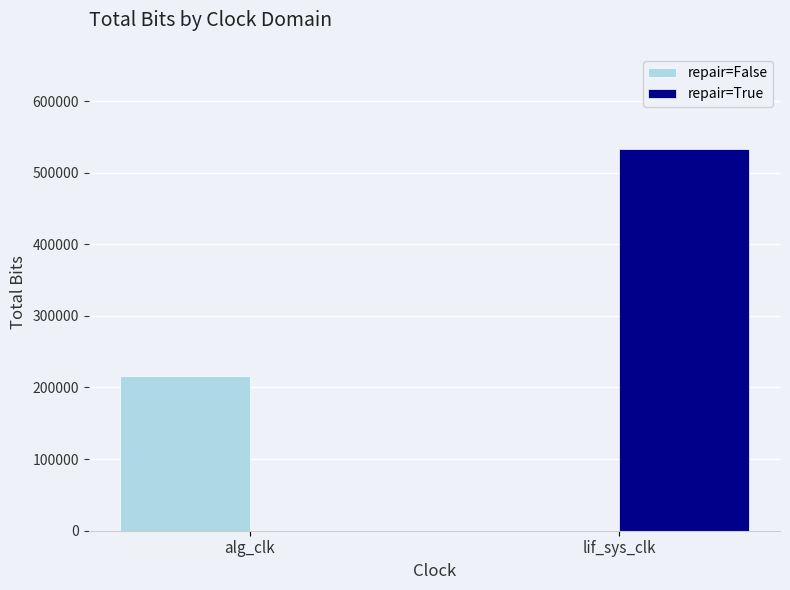

Which series has the largest total across all categories?

repair=True